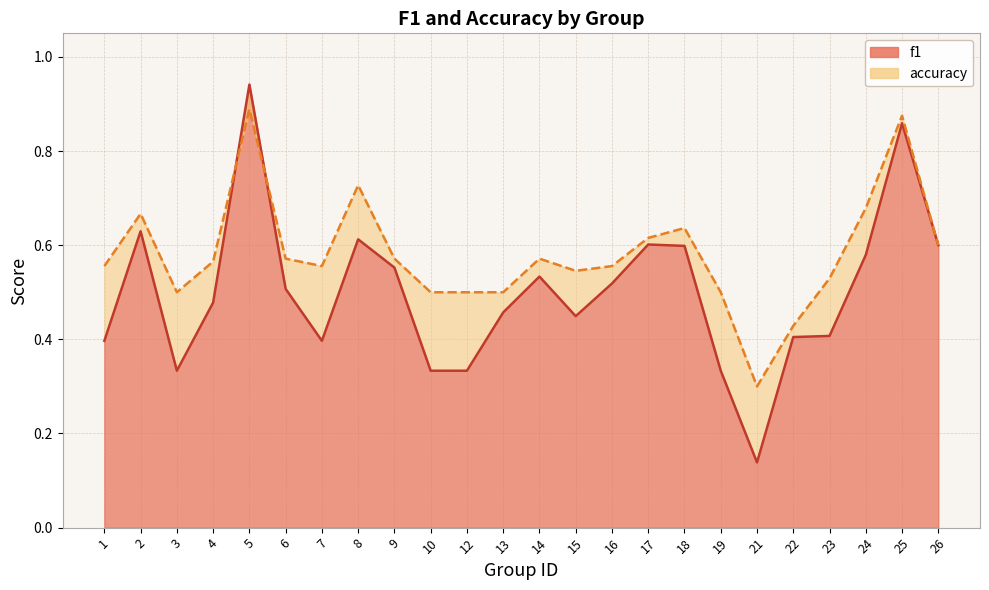

Count the number of categories in the chart.

24